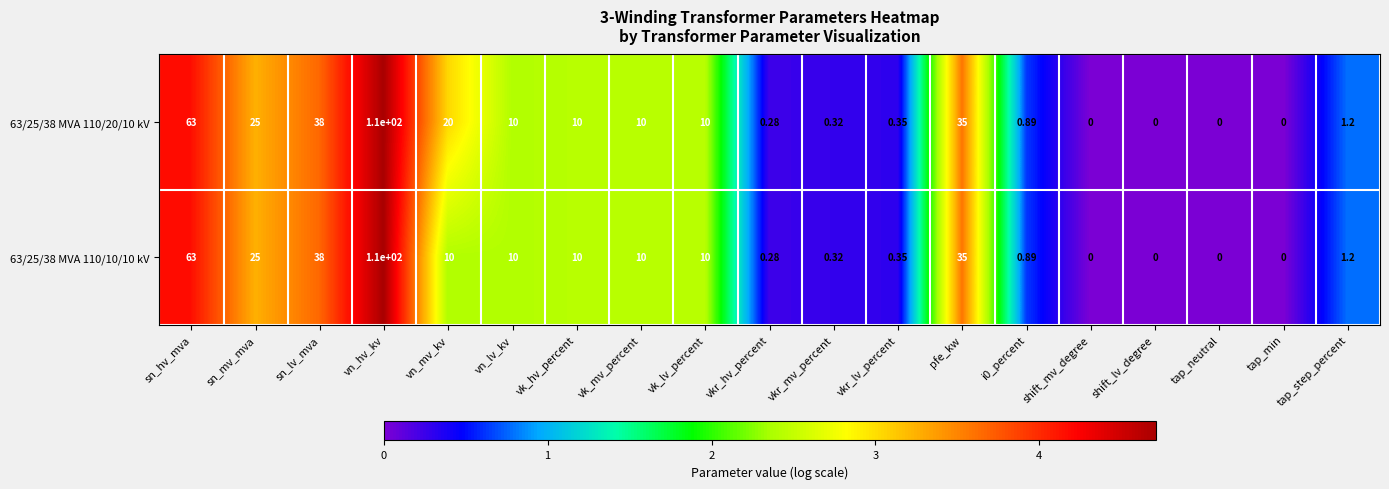

At how many categories does at least one series exceed 3?

10